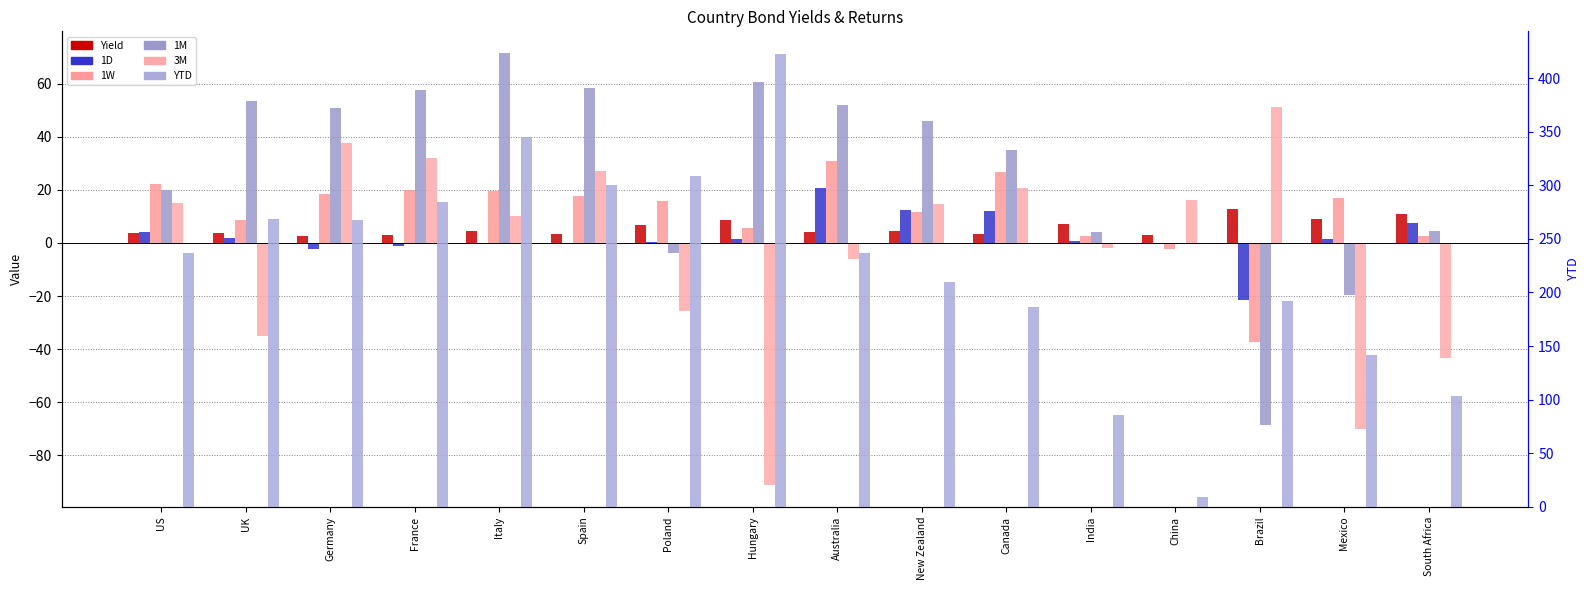

What is the highest value of the 1M series?

71.6